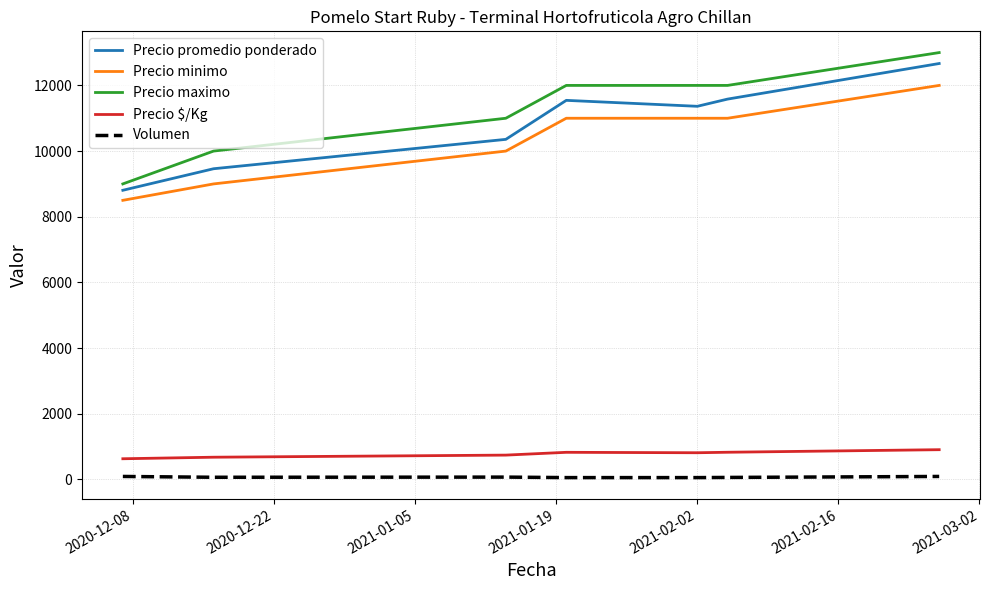

Which series has the largest total across all categories?

Precio maximo